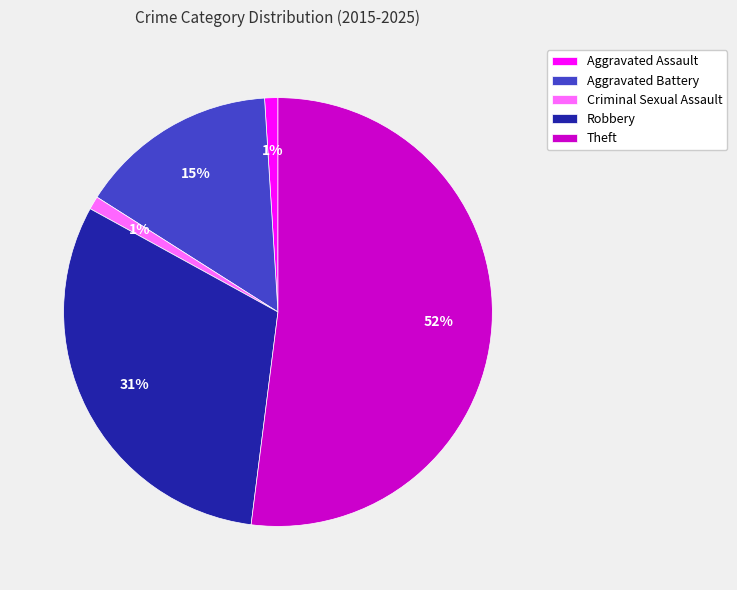

To the nearest percent, what is the combined percentage of Theft and Criminal Sexual Assault?

53%